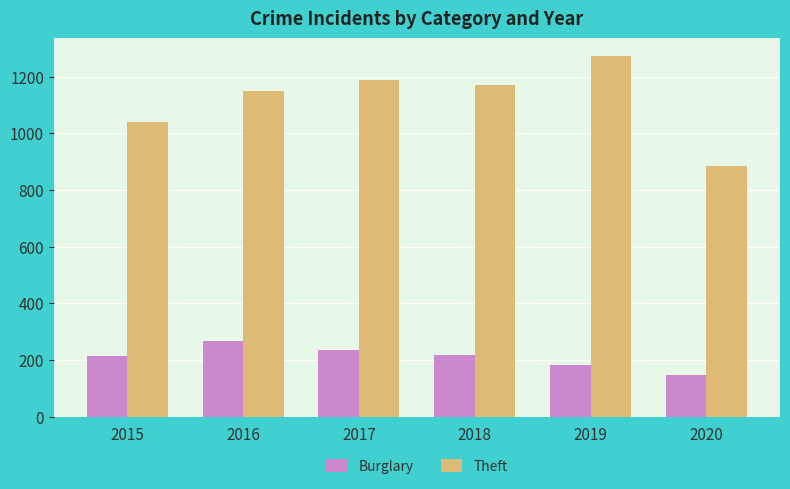

True or false: Burglary has a value of 182 at 2019.

True